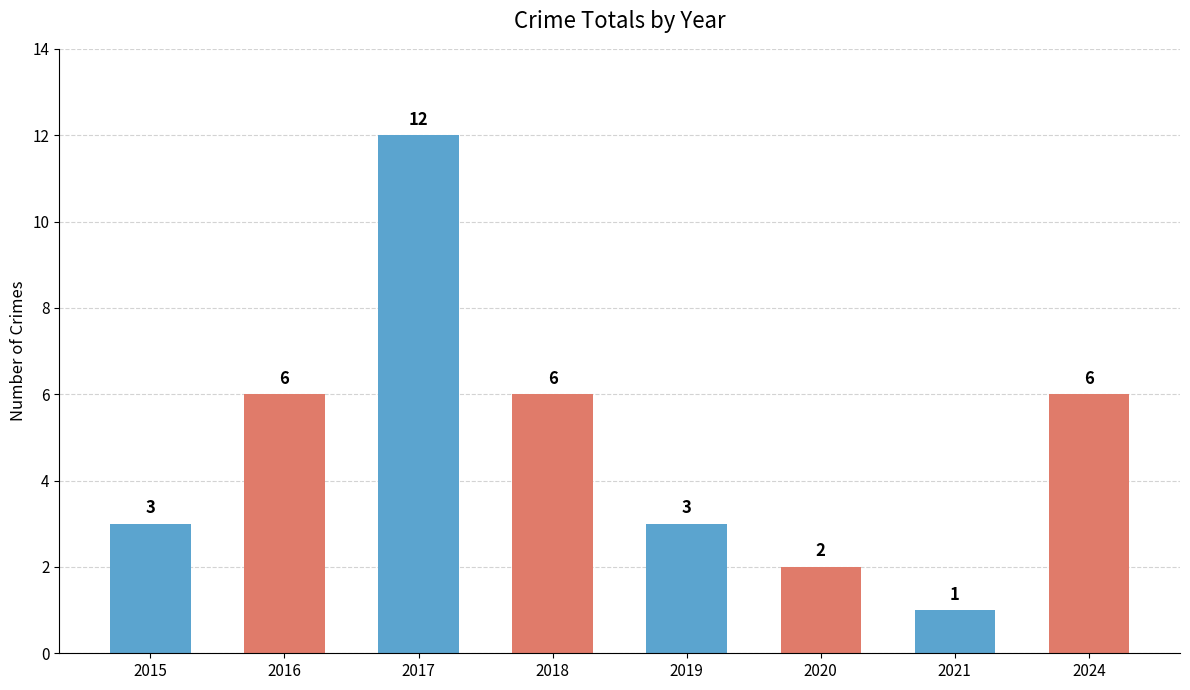

Are the bars horizontal?

No